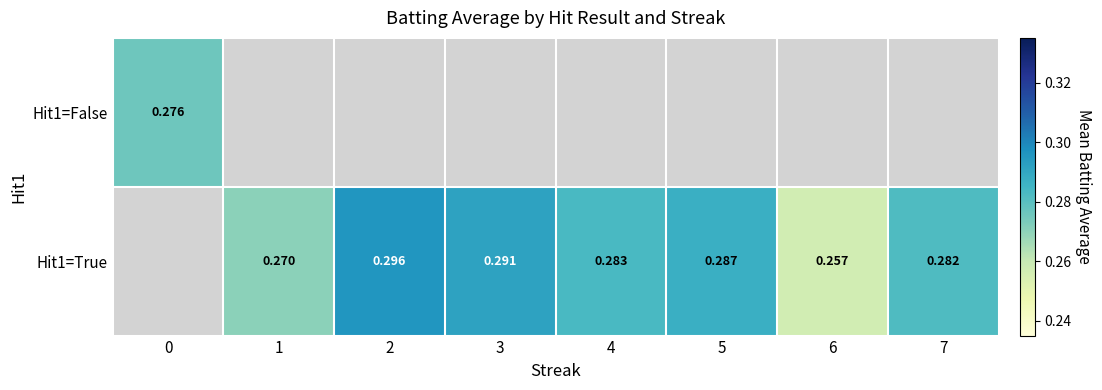

Rank the series by their maximum value, from lowest to highest.

Hit1=False, Hit1=True